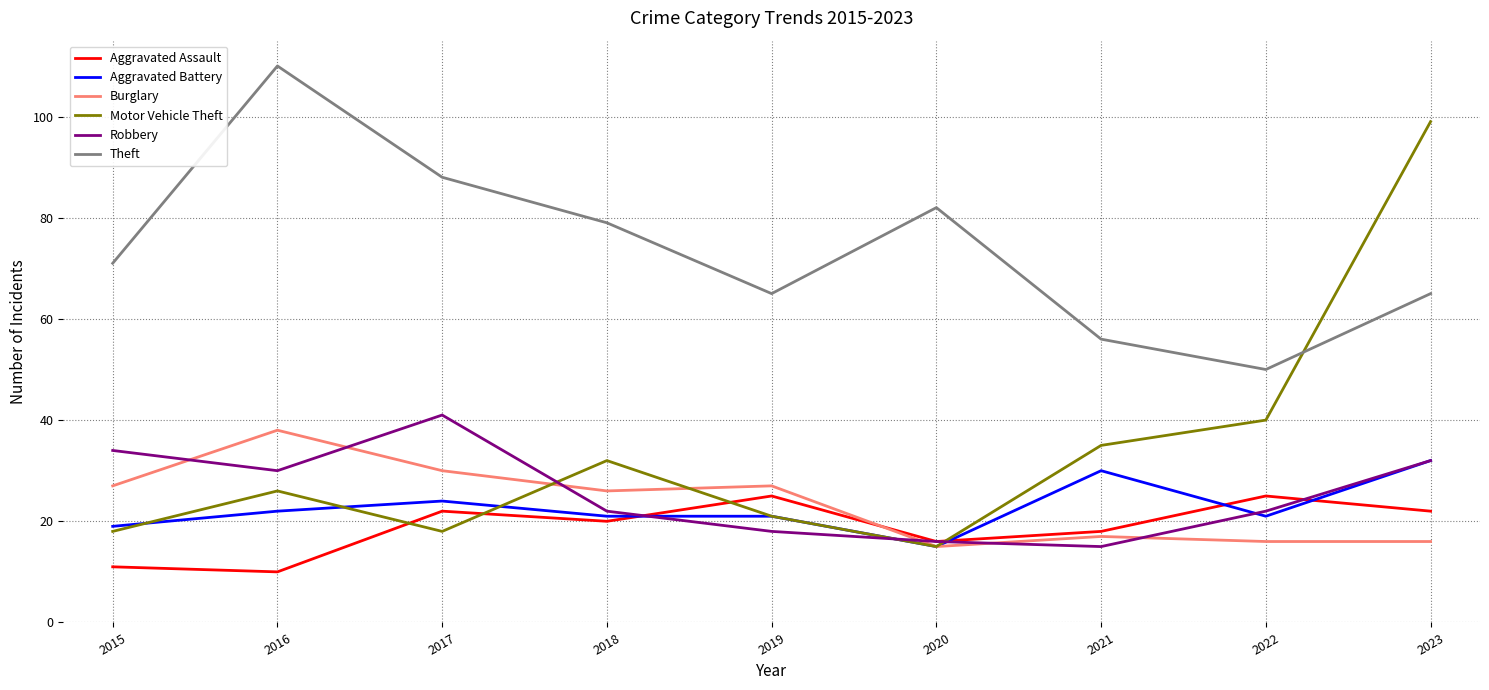

In Burglary, how many points are higher than both neighbors (excluding endpoints)?

3